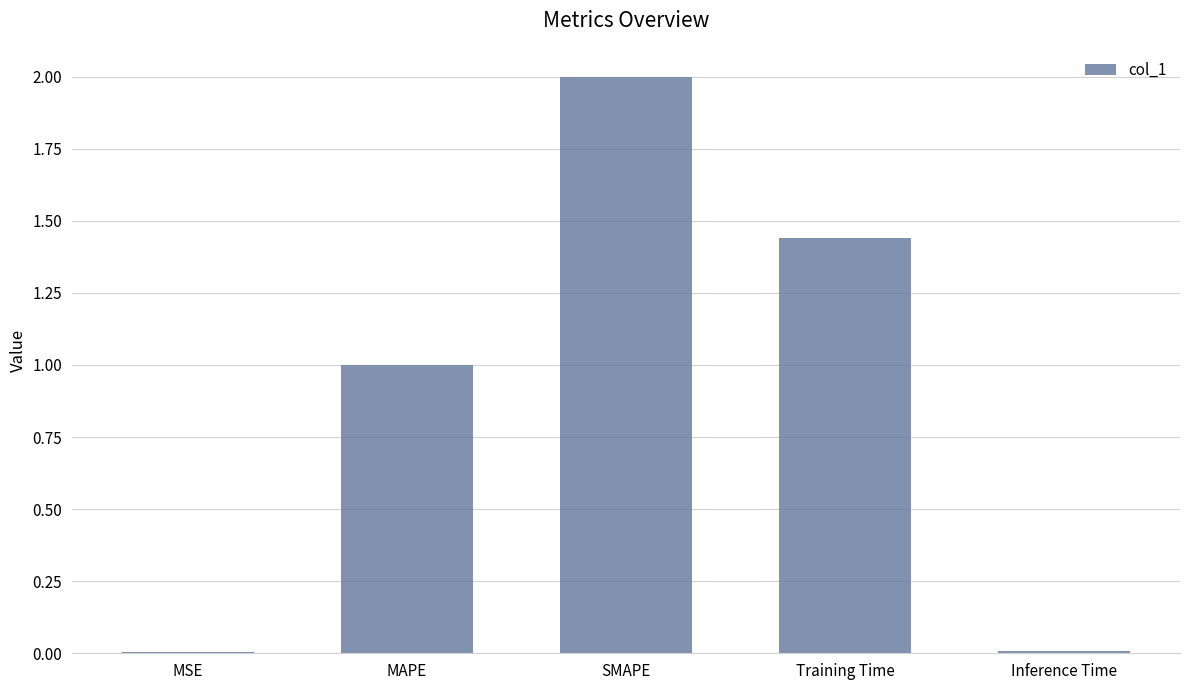

Is it true that the value at MAPE is 1.0?

True